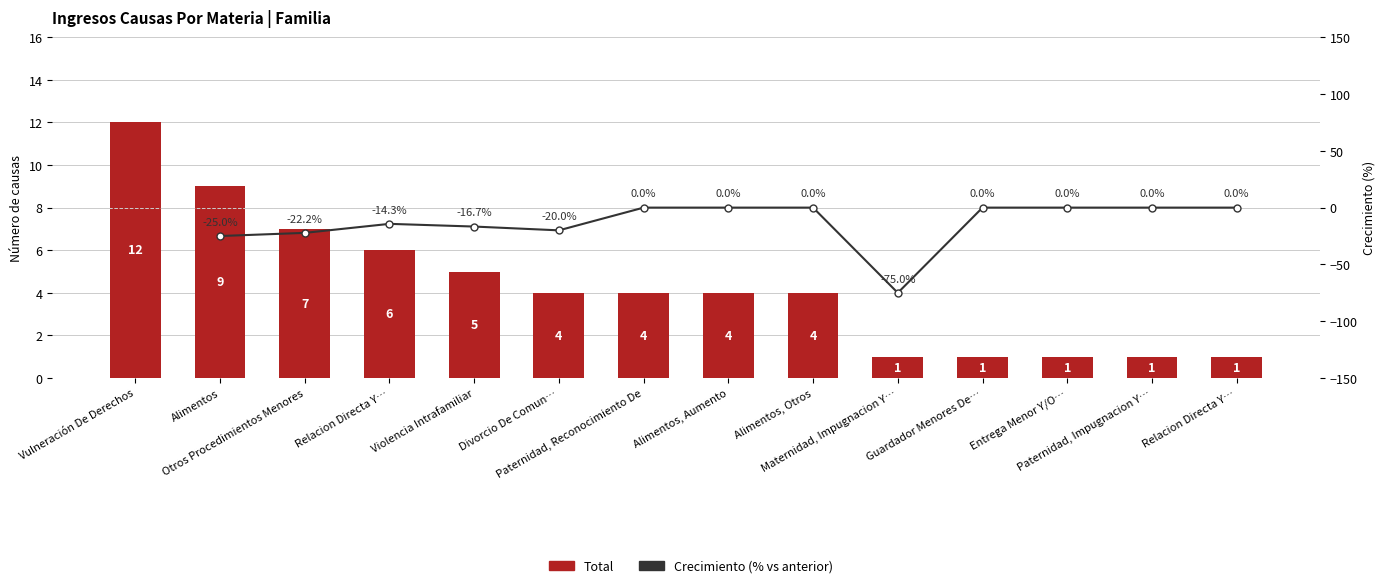

How many bars are there in total?

14